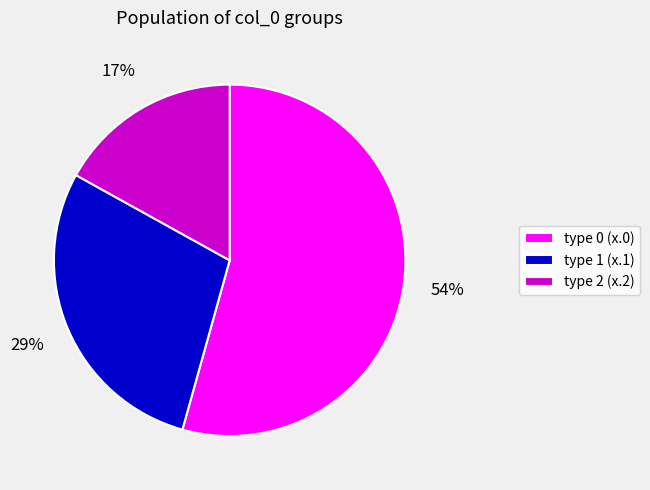

Rank the categories by value from highest to lowest.

type 0 (x.0), type 1 (x.1), type 2 (x.2)